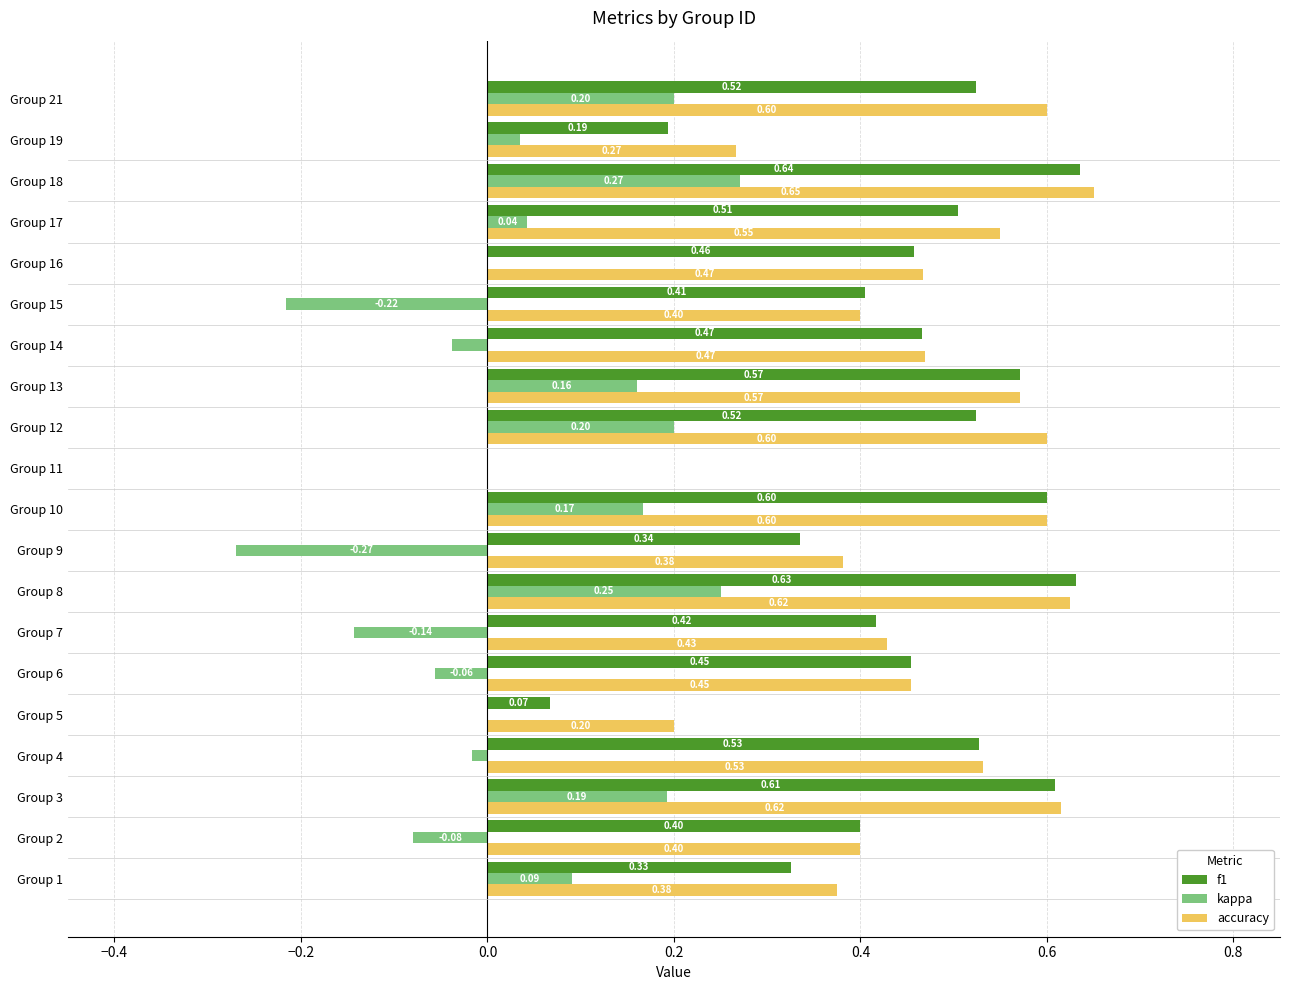

What is the sum of all kappa values?

0.8